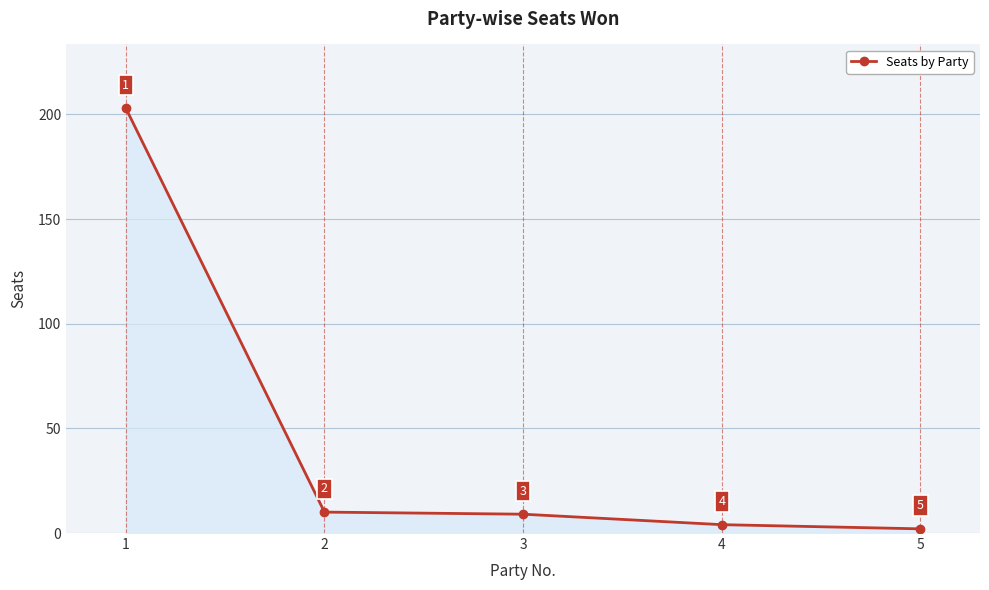

True or false: the data has more than 2 interior local peaks.

False